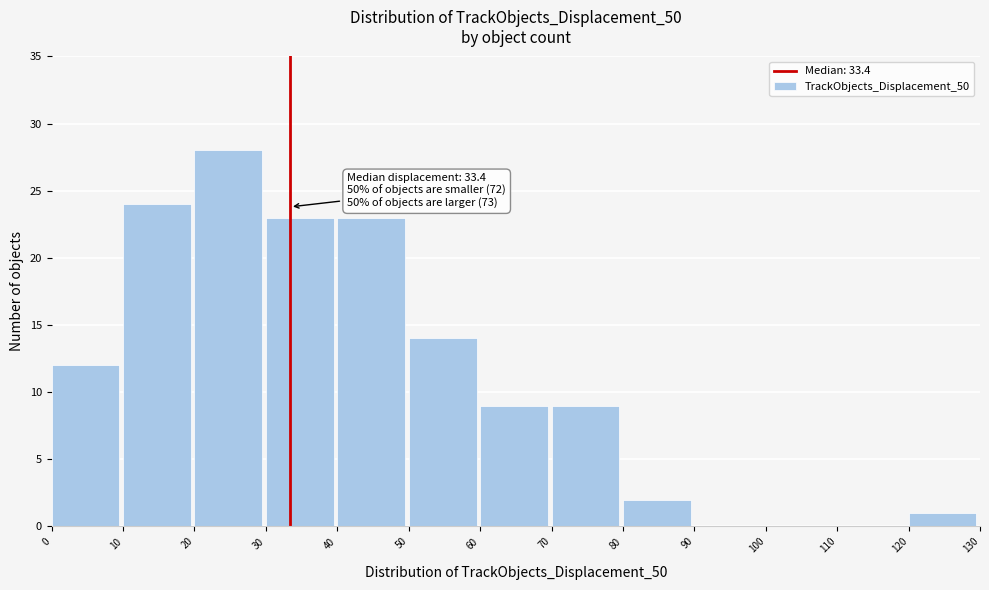

Which range on the x-axis has the tallest bar?

20 to 30